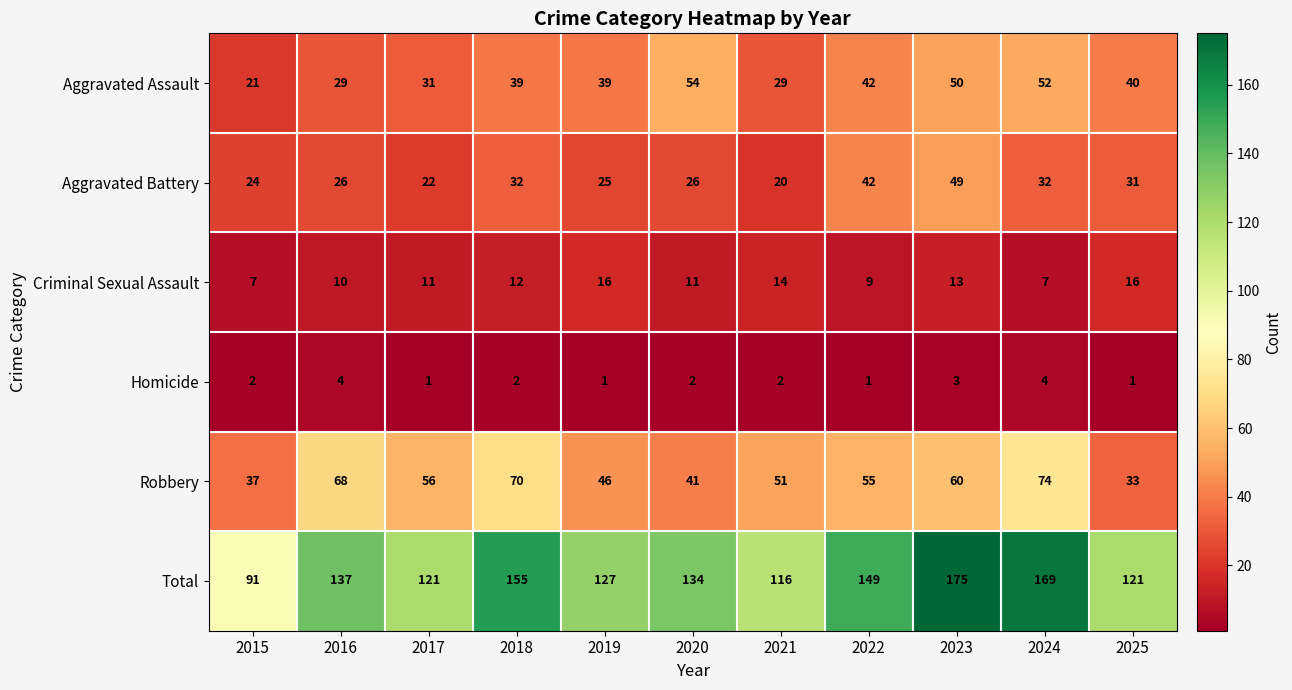

At which label does Aggravated Battery reach its peak?

2023